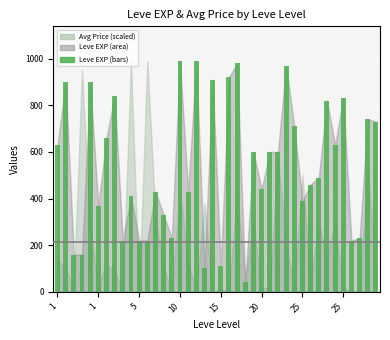

What is the greatest value displayed?

990